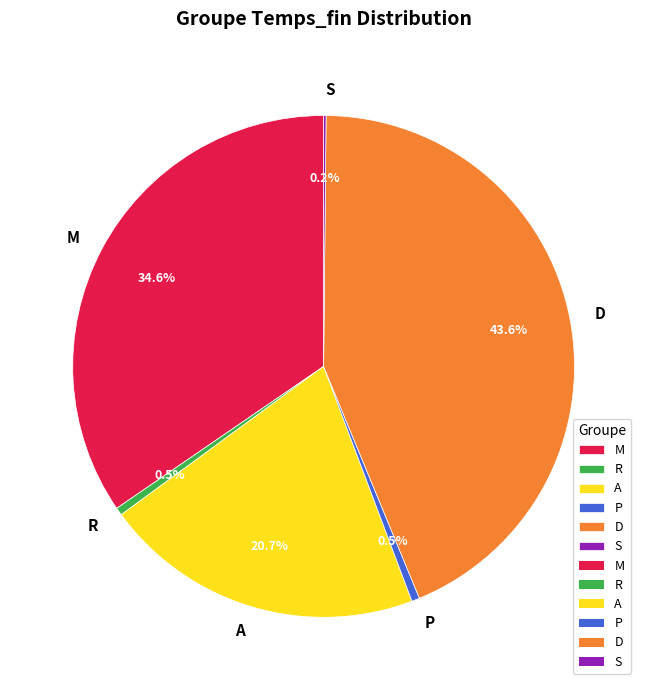

What is the largest slice in the pie chart?

D